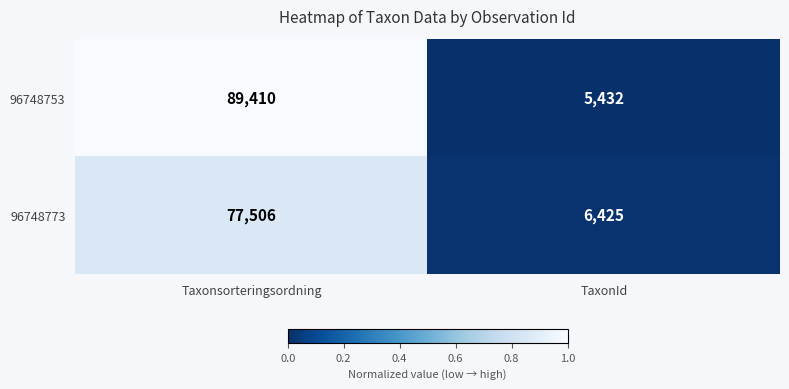

Reading right to left, what are all the values shown in this chart?

96748753: TaxonId=5432	Taxonsorteringsordning=89410
96748773: TaxonId=6425	Taxonsorteringsordning=77506